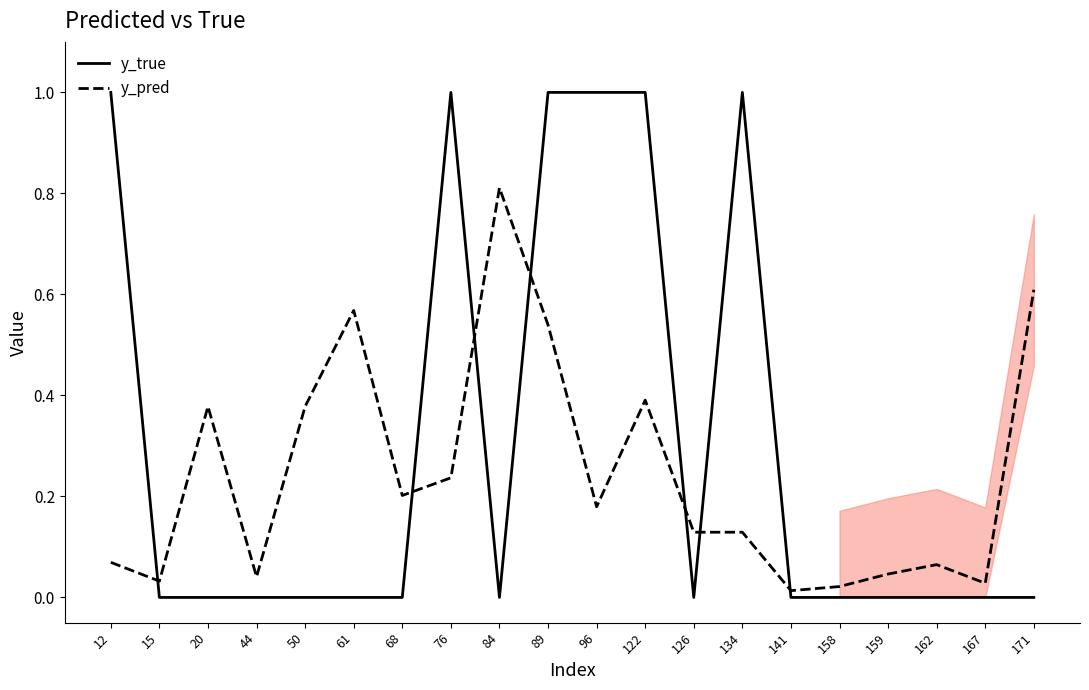

At how many categories does at least one series exceed 0?

20